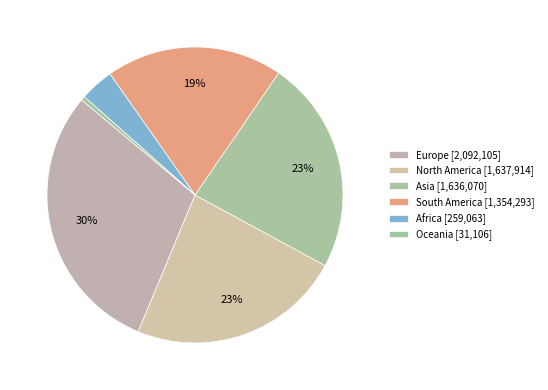

Do Africa and Oceania together represent more than half of the pie?

No